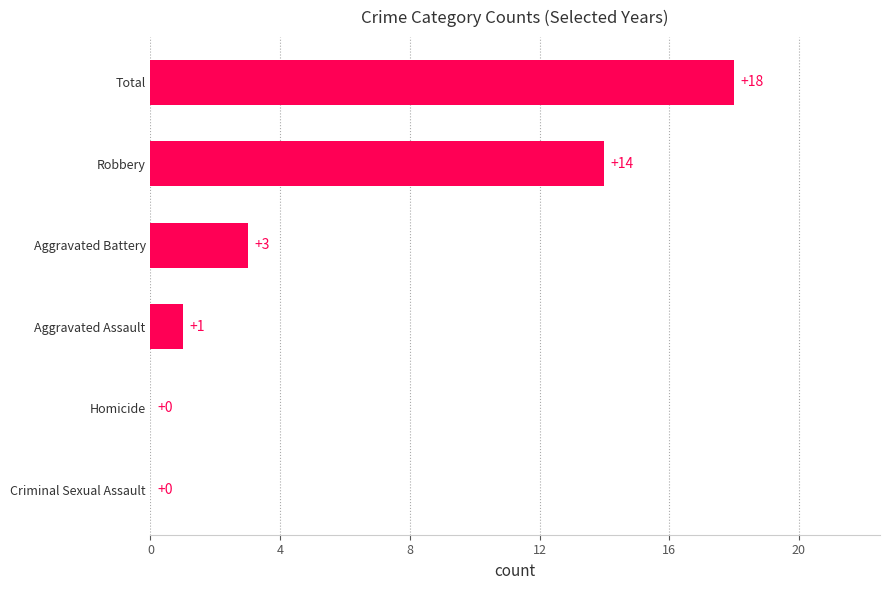

How many positive values are there?

4